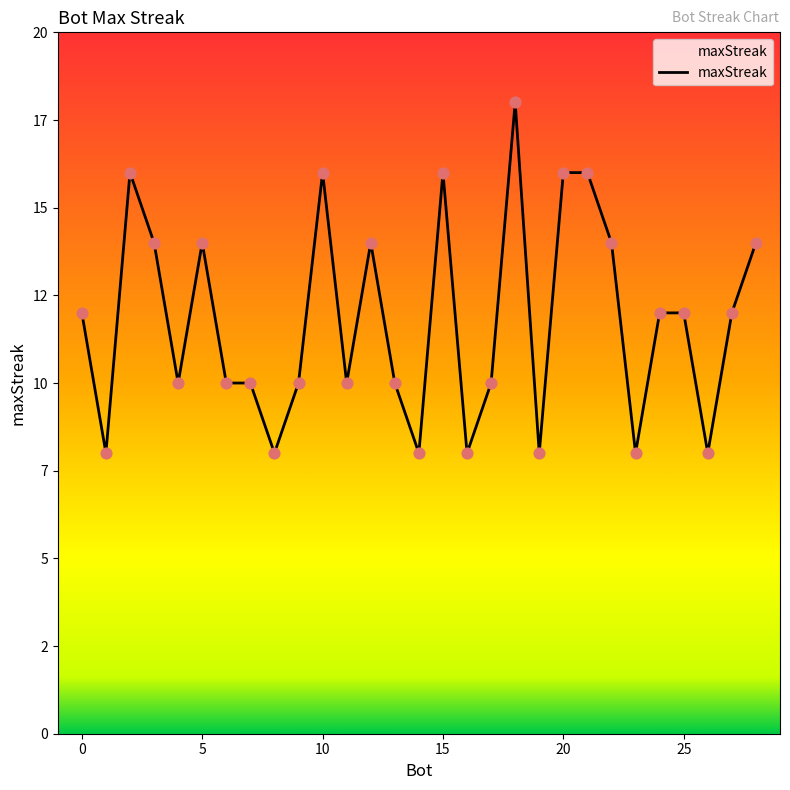

Which has a higher value, 28 or 25?

28